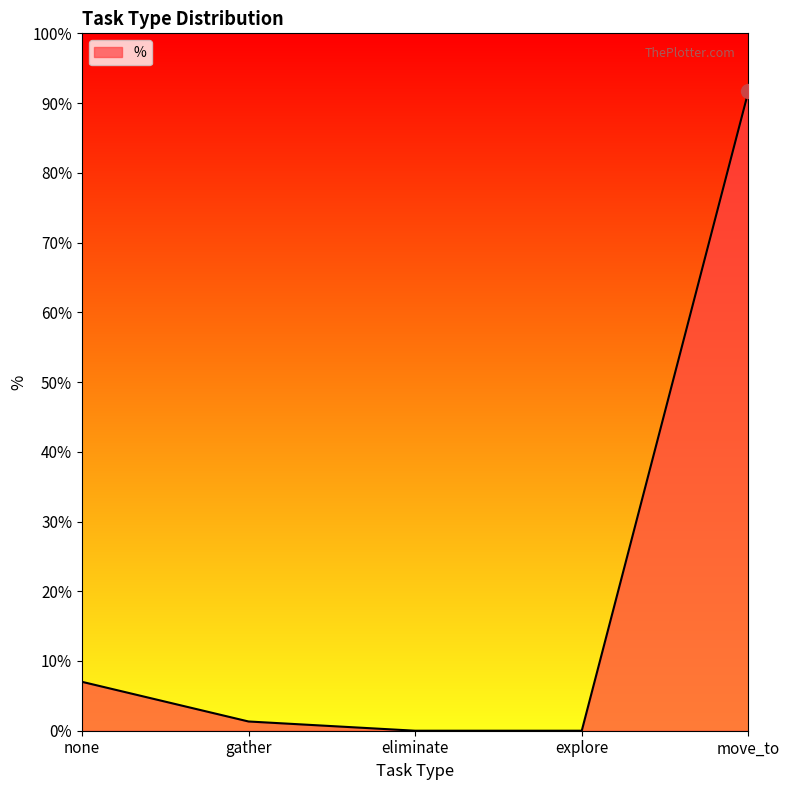

Is it true that the value at none is 10.9?

False